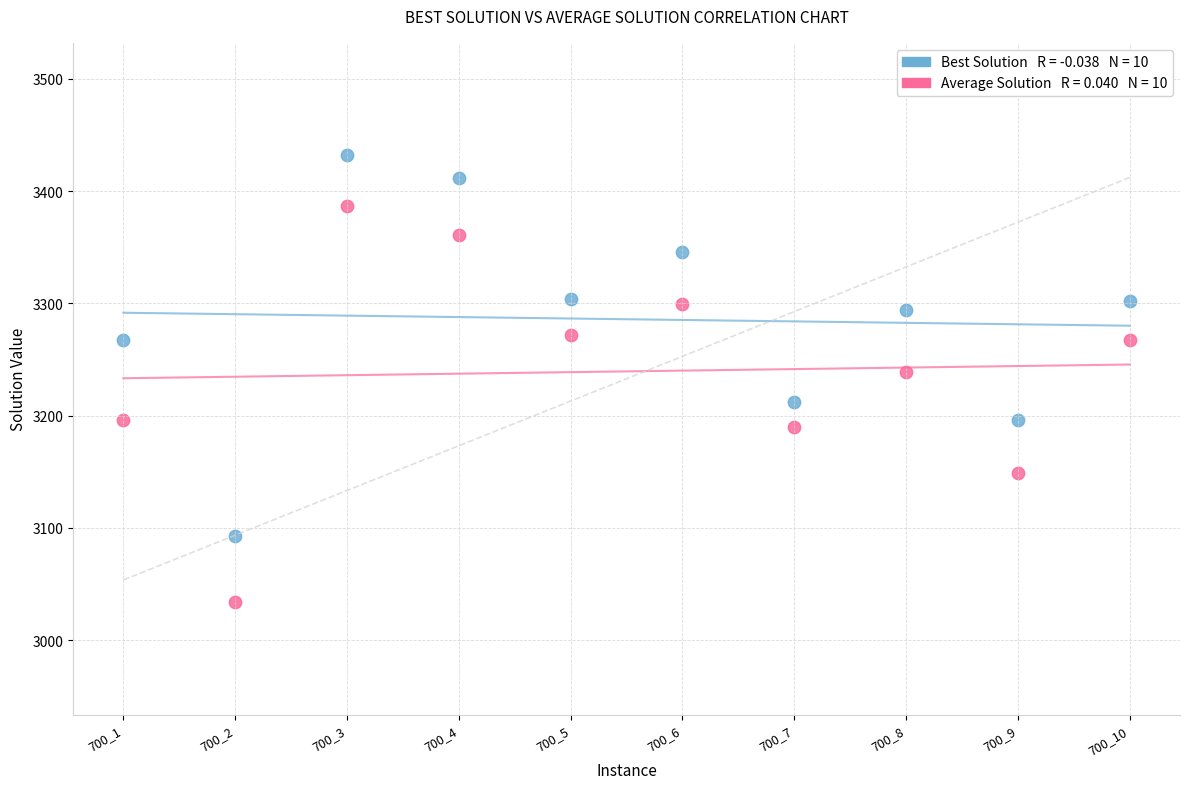

Across all data points, what is the range of Y values (max minus min)?

398.3